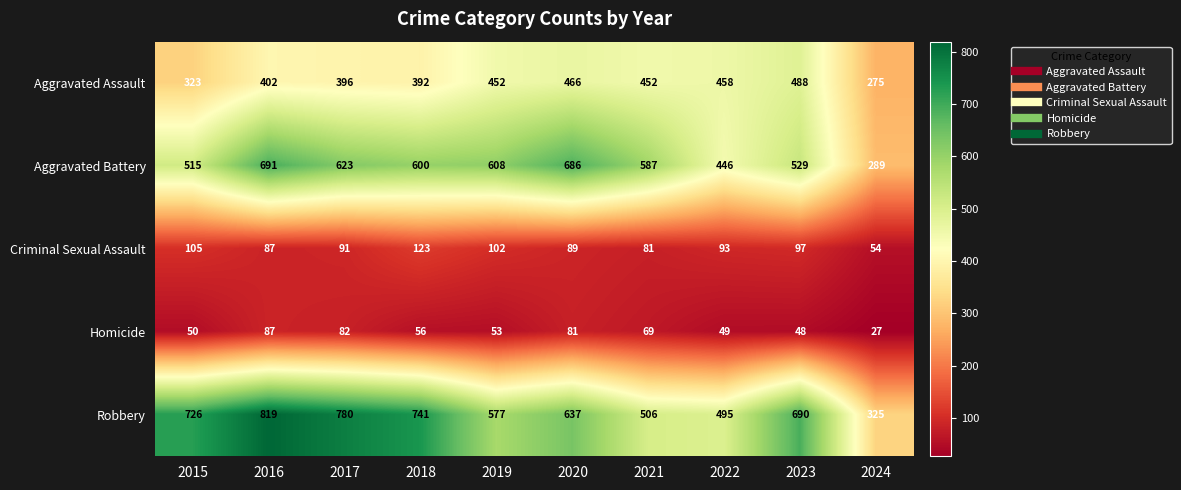

What is the difference between the maximum and minimum values in the Aggravated Battery series?

402